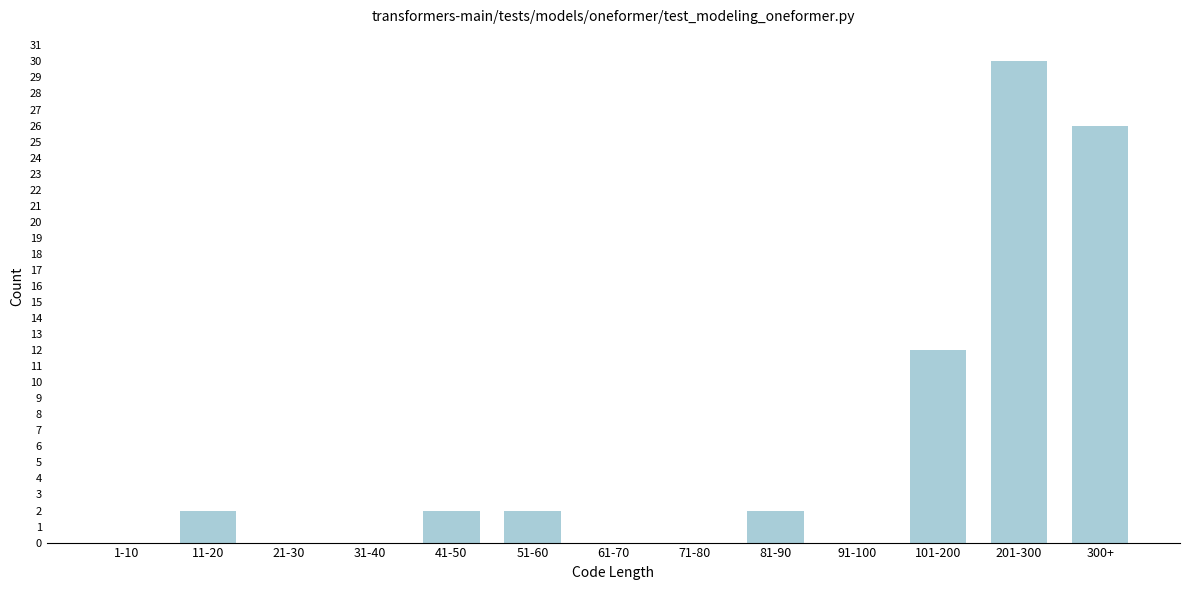

Reading left to right, what are all the values shown in this chart?

1-10=0	11-20=2	21-30=0	31-40=0	41-50=2	51-60=2	61-70=0	71-80=0	81-90=2	91-100=0	101-200=12	201-300=30	300+=26